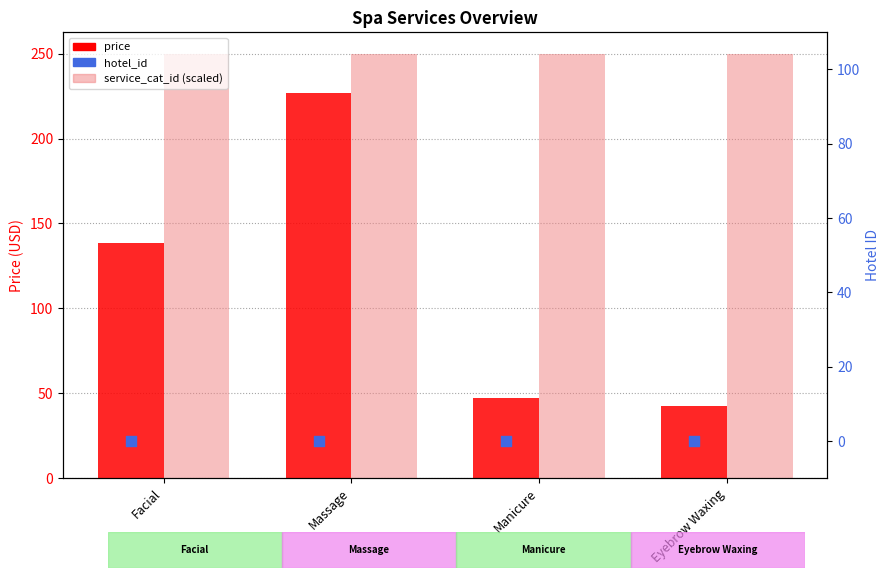

What are all the series names shown in the legend?

price, service_cat_id (scaled), hotel_id